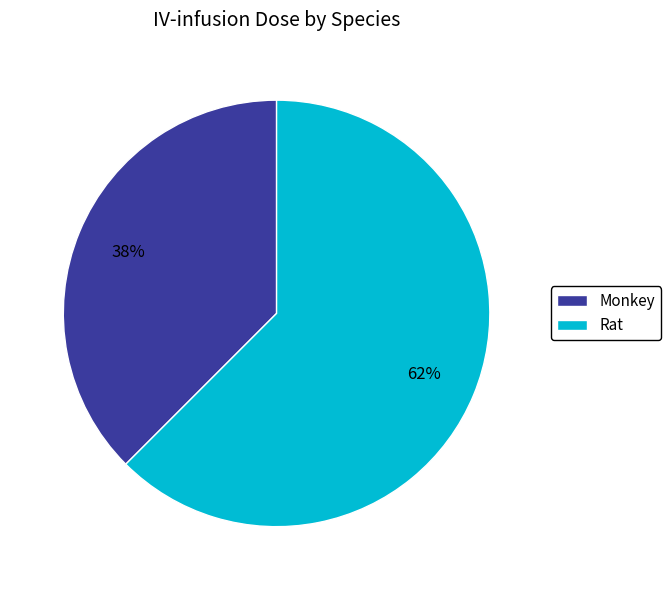

Count the number of slices in the pie.

2